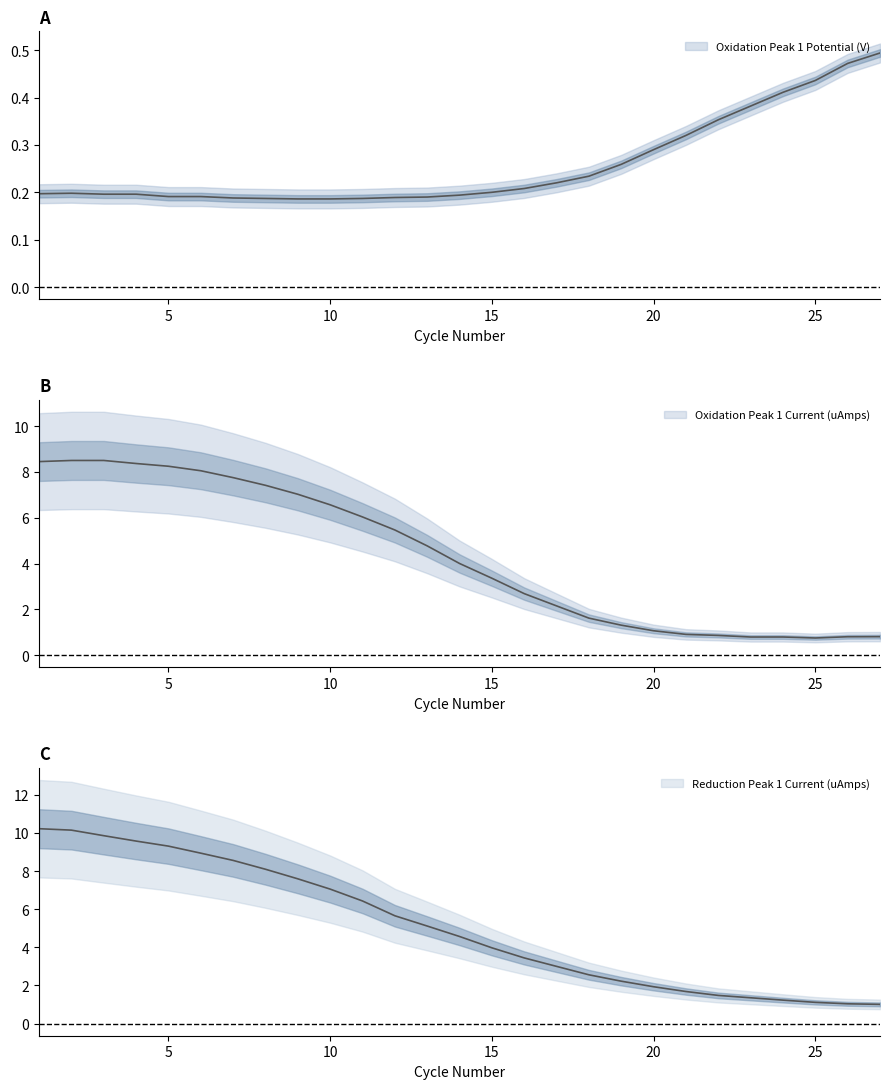

True or false: Oxidation Peak 1 Potential (V) and Oxidation Peak 1 Current (uAmps) intersect in this chart.

False